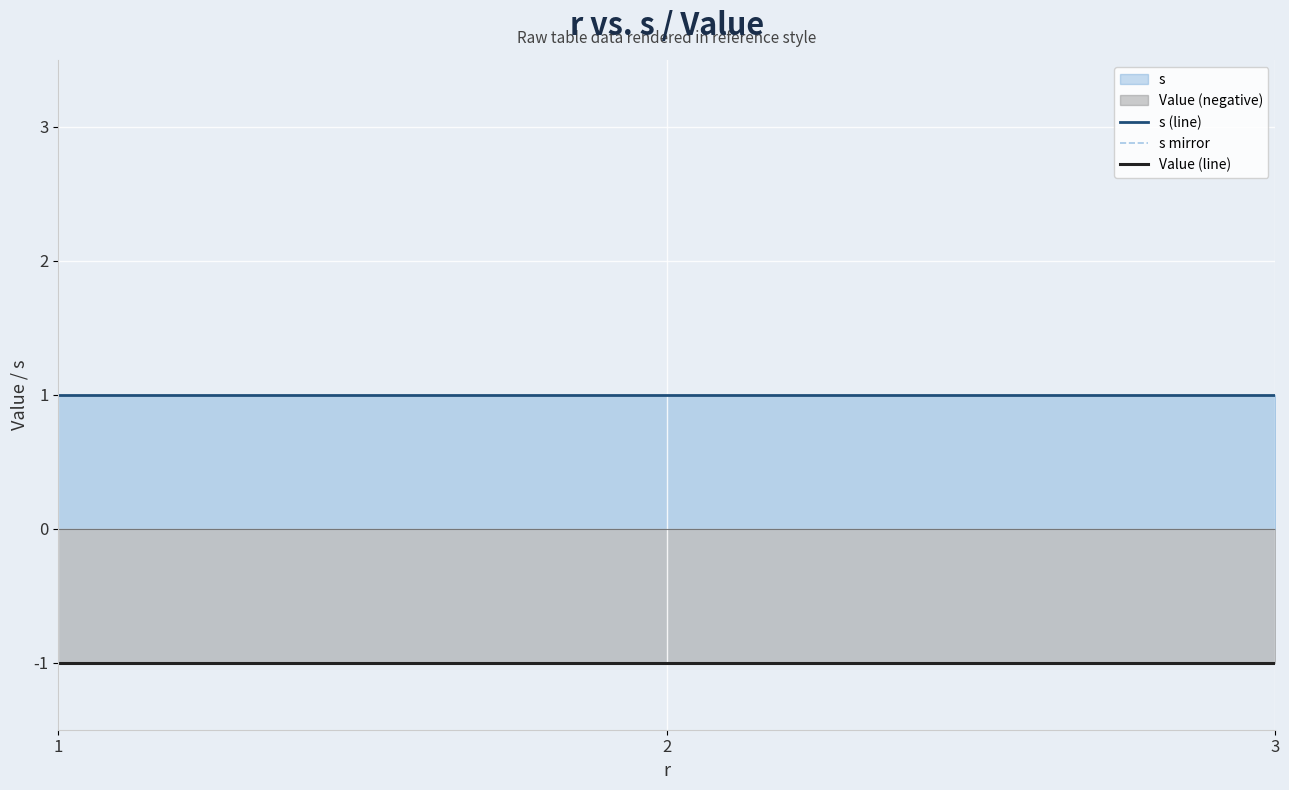

Which label corresponds to the largest value in the chart?

1